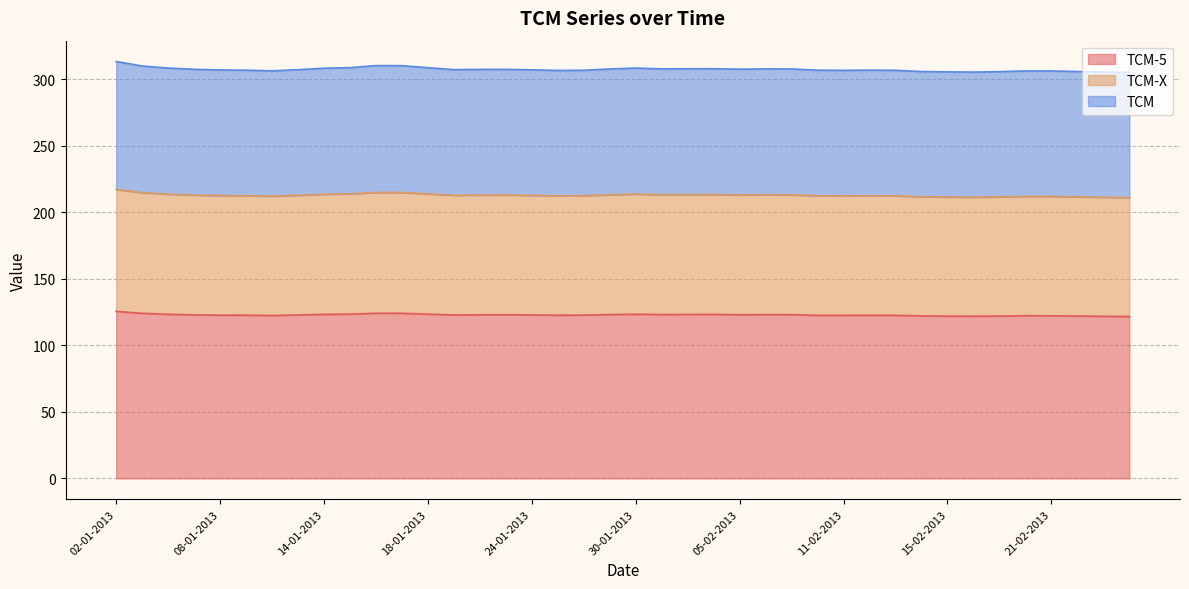

How many interior local valleys does the TCM-5 series have?

7